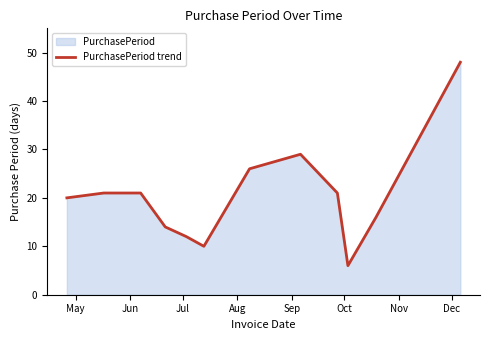

What is the maximum value shown in the chart?

48